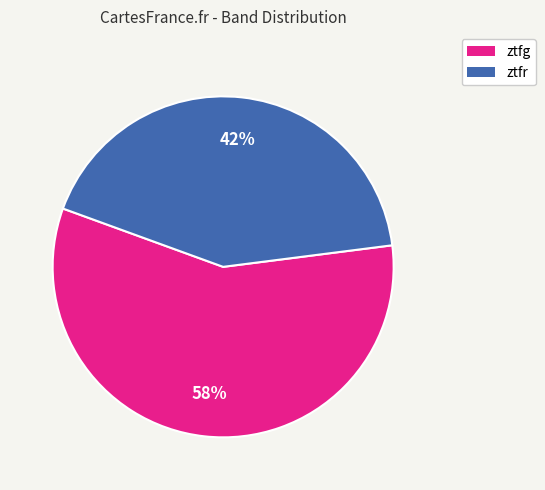

Is it true that ztfg is 51% of the pie?

False